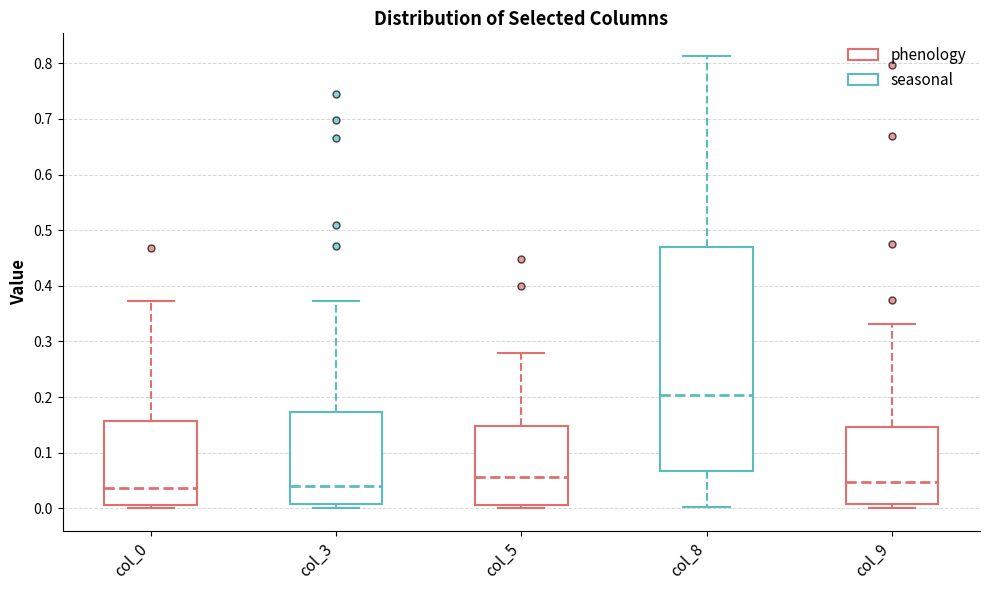

Reading left to right, read every box against the y-axis: the position of its median line, the range the box covers, and the ends of its whiskers. The values are not printed on the chart, so give them approximately, as read against the axis.

col_0: median 0.04, box 0.01 to 0.16, whiskers 0.00 to 0.37
col_3: median 0.04, box 0.01 to 0.17, whiskers 0.00 to 0.37
col_5: median 0.06, box 0.01 to 0.15, whiskers 0.00 to 0.28
col_8: median 0.20, box 0.07 to 0.47, whiskers 0.00 to 0.81
col_9: median 0.05, box 0.01 to 0.15, whiskers 0.00 to 0.33